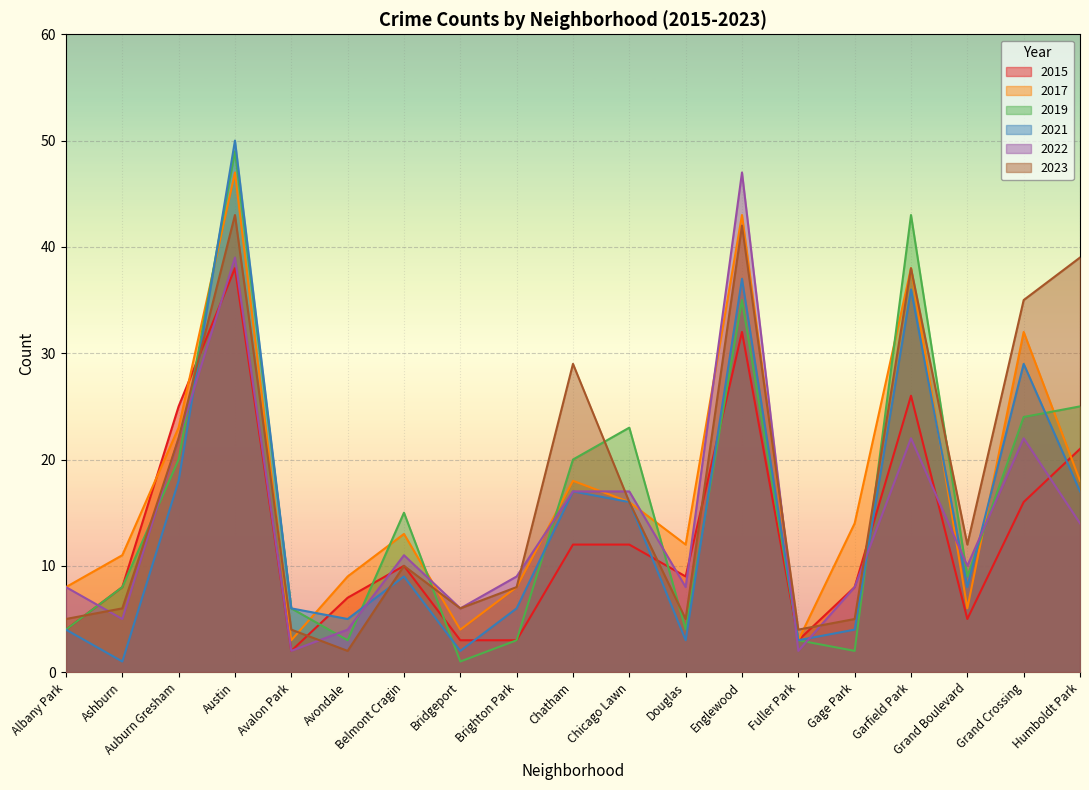

Which label corresponds to the smallest value in the chart?

Bridgeport